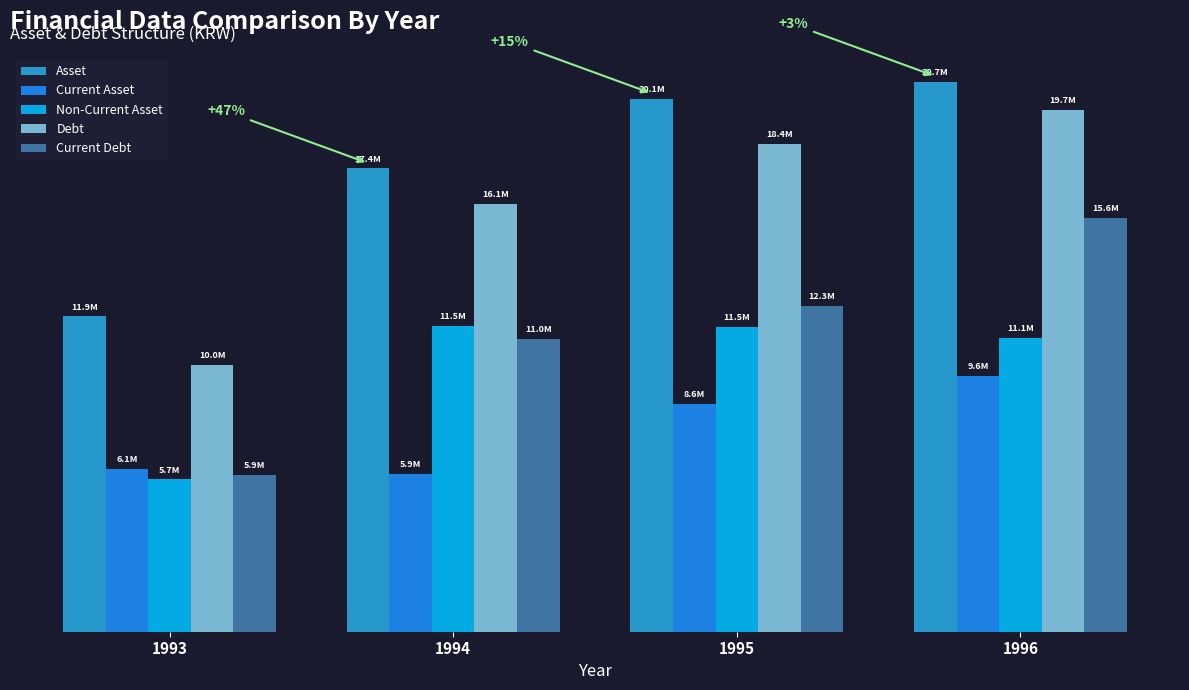

Are the bars grouped side by side (vs. stacked)?

Yes